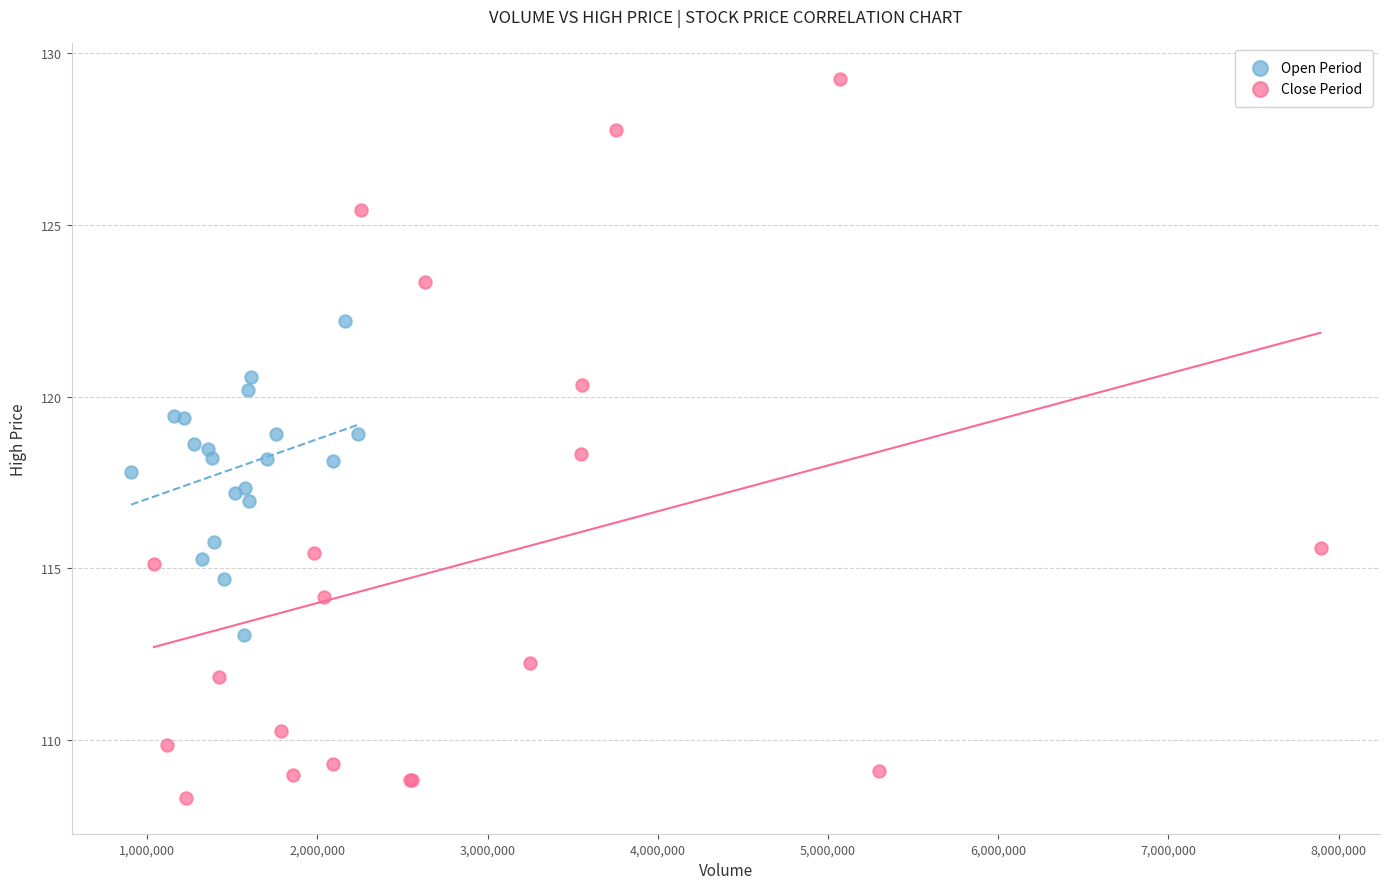

Which series reaches the maximum Y coordinate?

Close Period